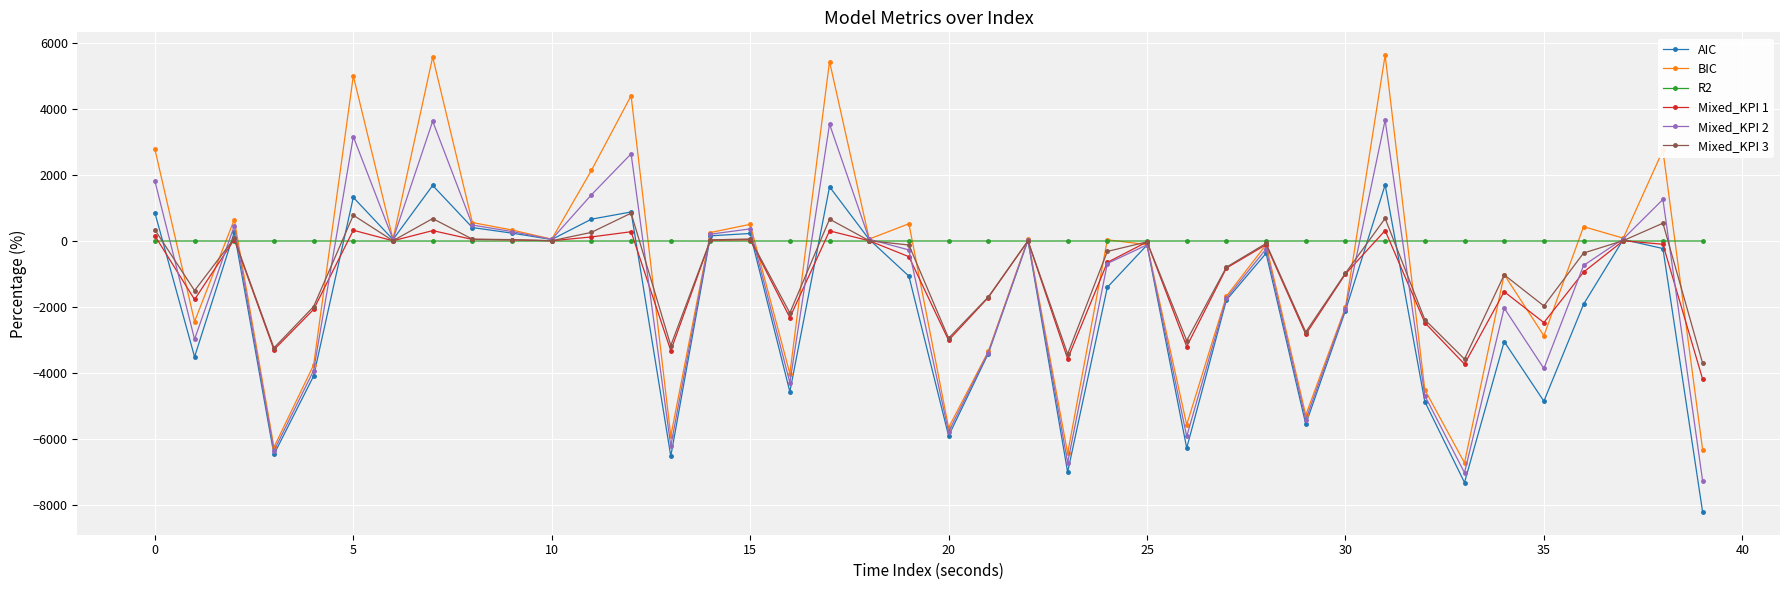

How many lines are shown in the chart?

6